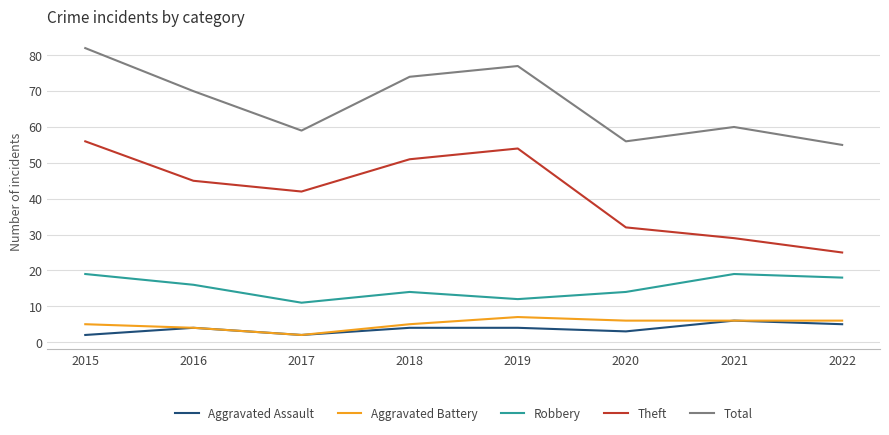

Does the chart have visible grid lines?

Yes